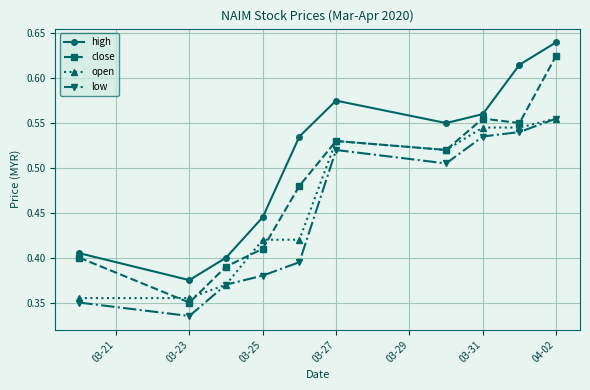

Rank the series by their average value, from lowest to highest.

low, open, close, high